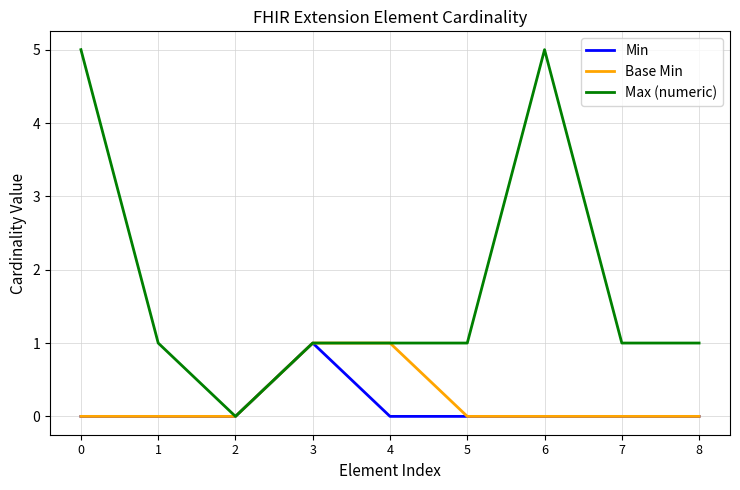

Reading left to right, list all the values displayed in this chart.

Min: 0=0	1=0	2=0	3=1	4=0	5=0	6=0	7=0	8=0
Base Min: 0=0	1=0	2=0	3=1	4=1	5=0	6=0	7=0	8=0
Max (numeric): 0=5	1=1	2=0	3=1	4=1	5=1	6=5	7=1	8=1